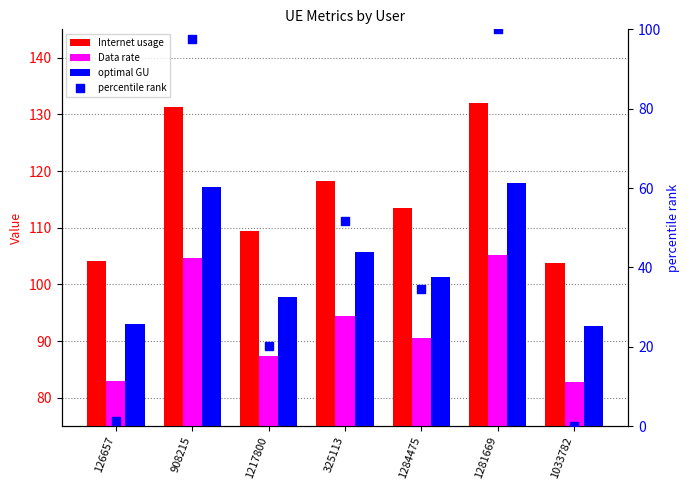

What is the total value across all series at 1284475?

339.8